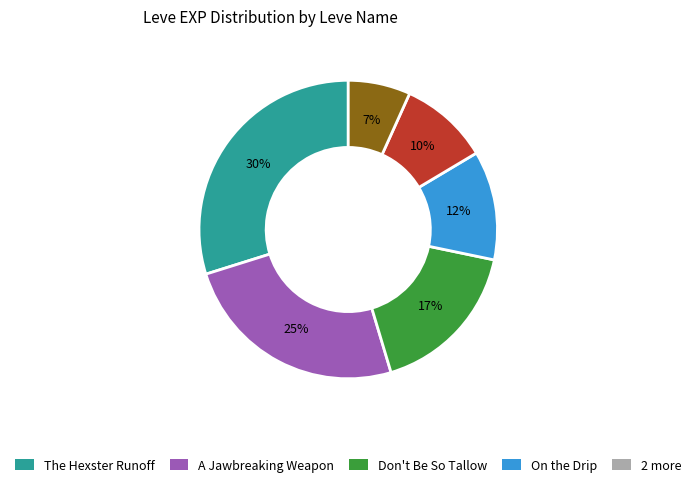

Count the number of slices in the pie.

6